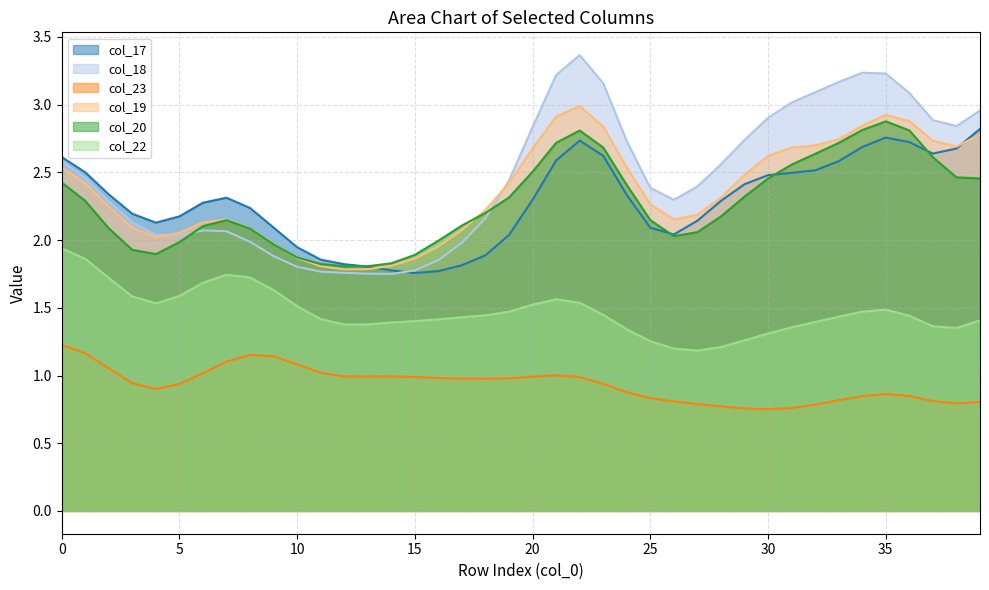

True or false: col_19 and col_23 intersect in this chart.

False